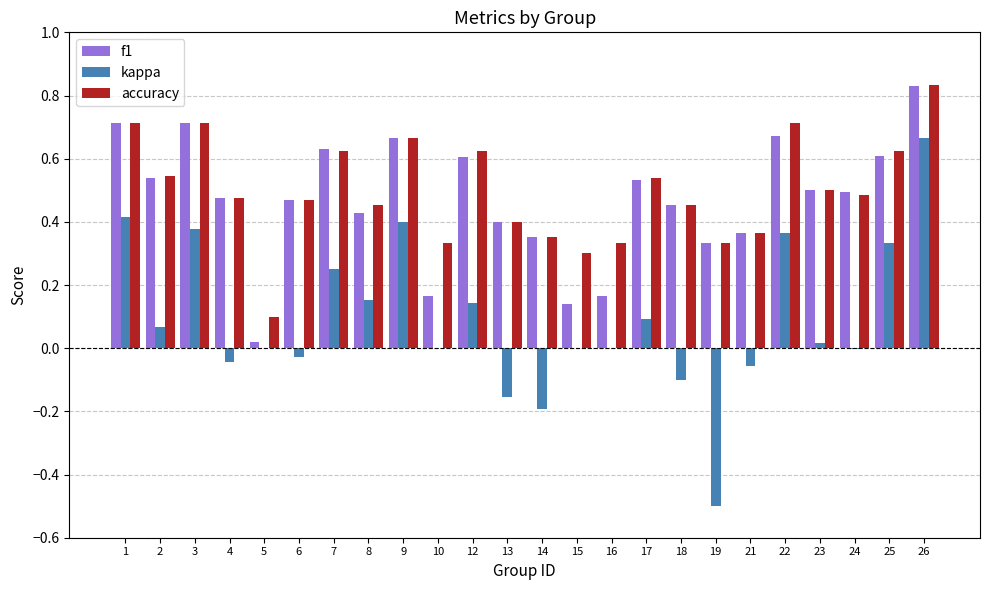

Which series changed the most between 22 and 26?

kappa